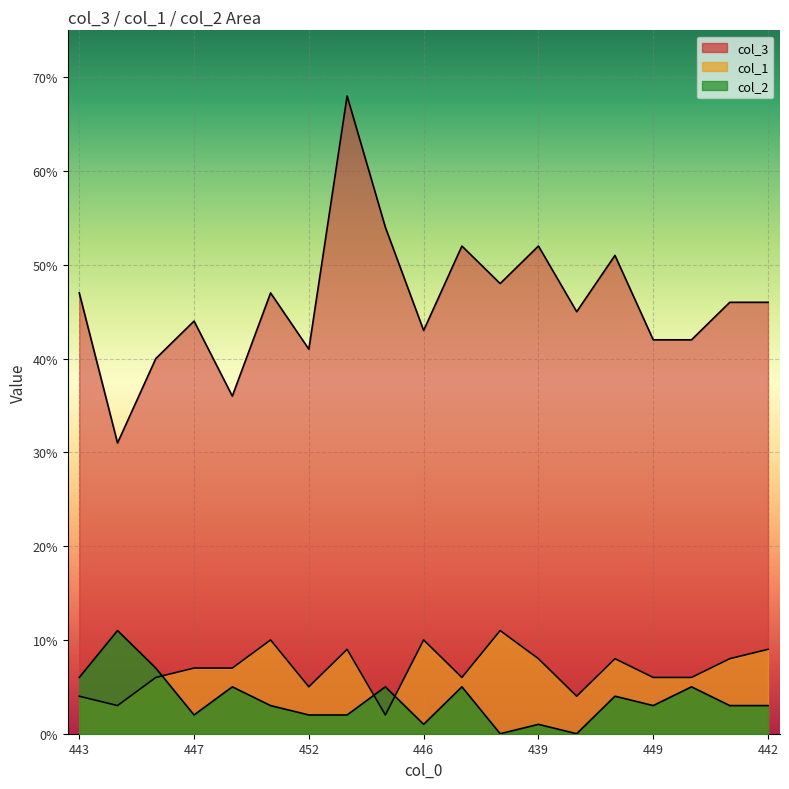

Is the value of col_1 at 452 greater than the value of col_2 at 446?

Yes